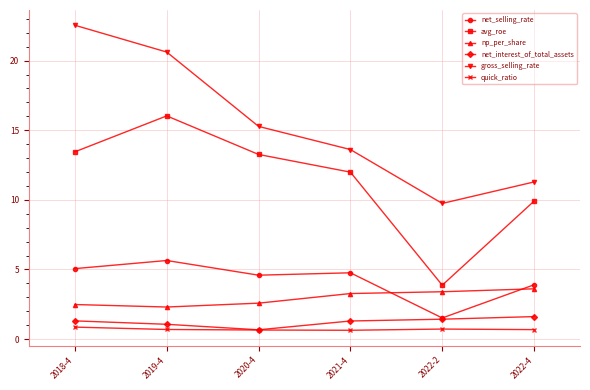

Where is net_selling_rate nearest to the value 3?

2022-4